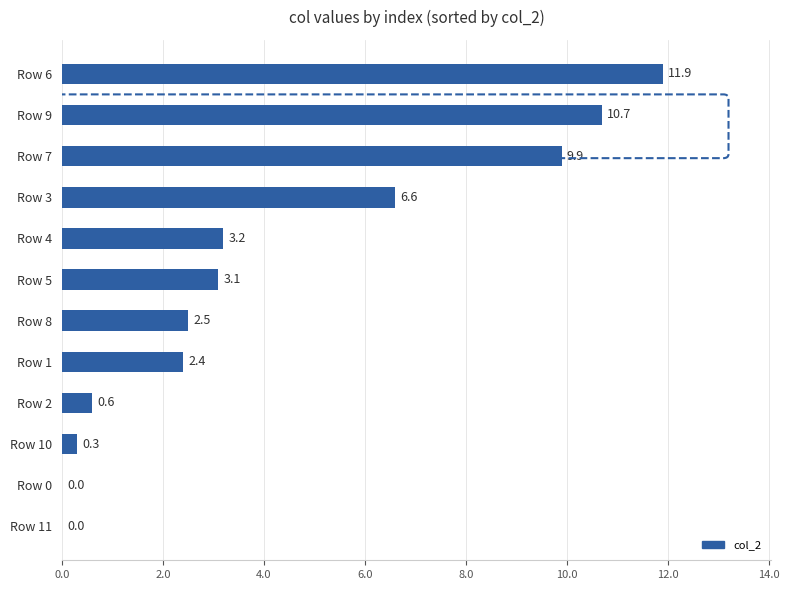

The value at Row 3 is 6.6. True or false?

True